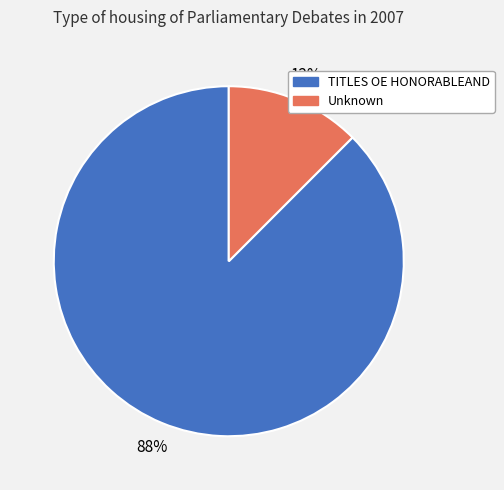

To the nearest percent, what is the combined percentage of TITLES OE HONORABLEAND and Unknown?

100%